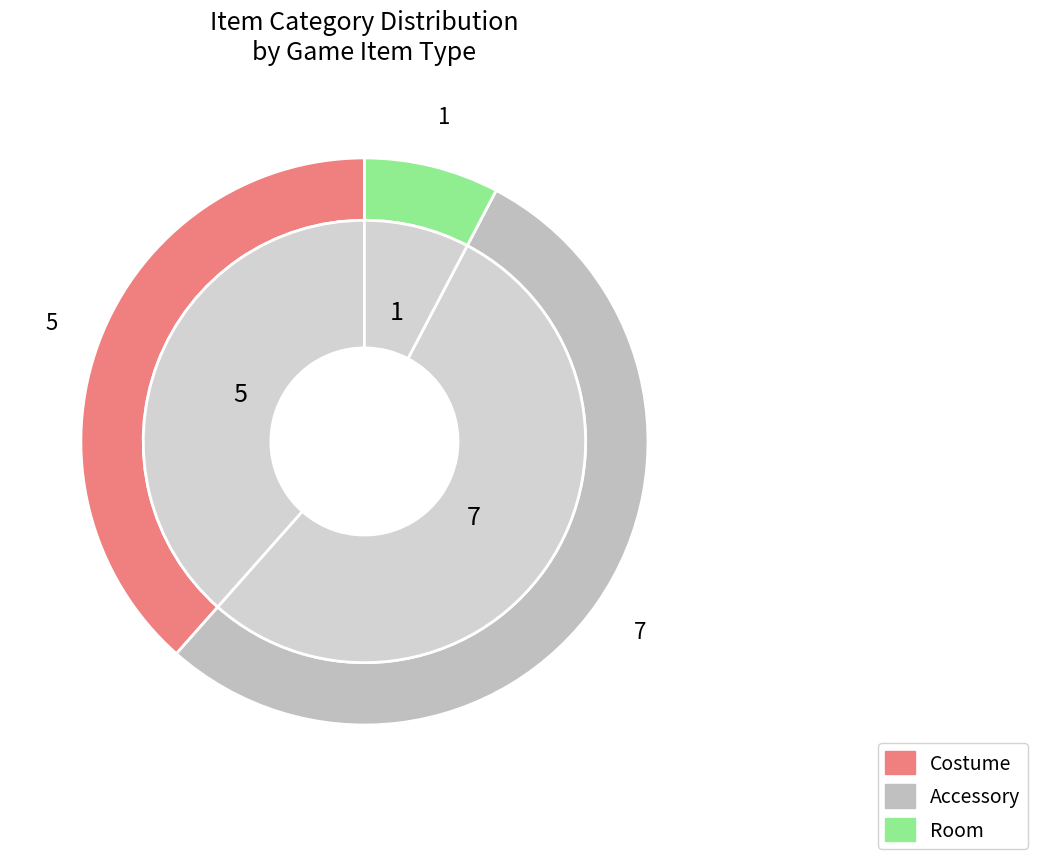

Approximately how many times larger is the value at item_Type_2 compared to item_Type_1?

1.4